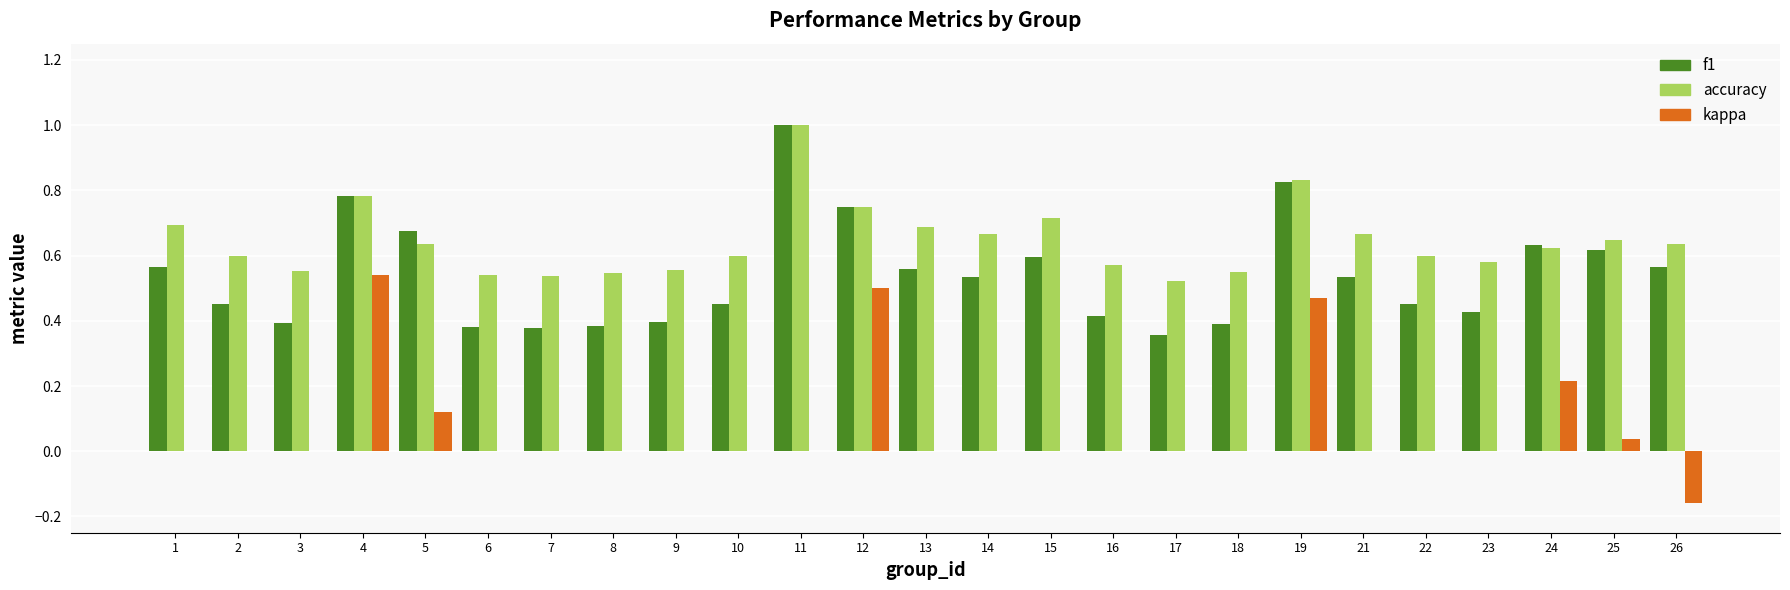

What is the greatest value displayed?

1.0